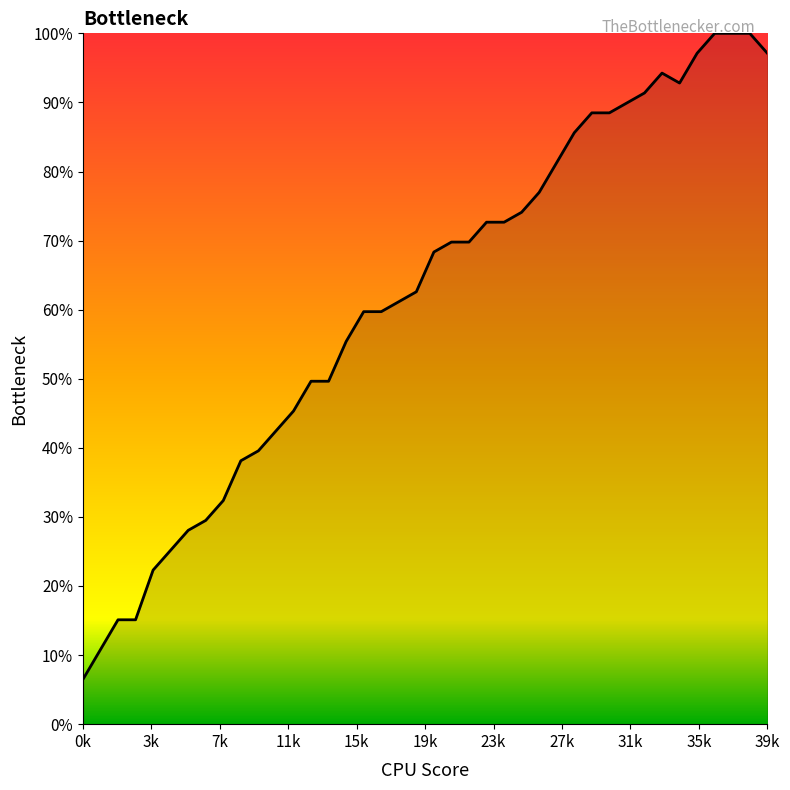

What is the maximum value shown in the chart?

100.0